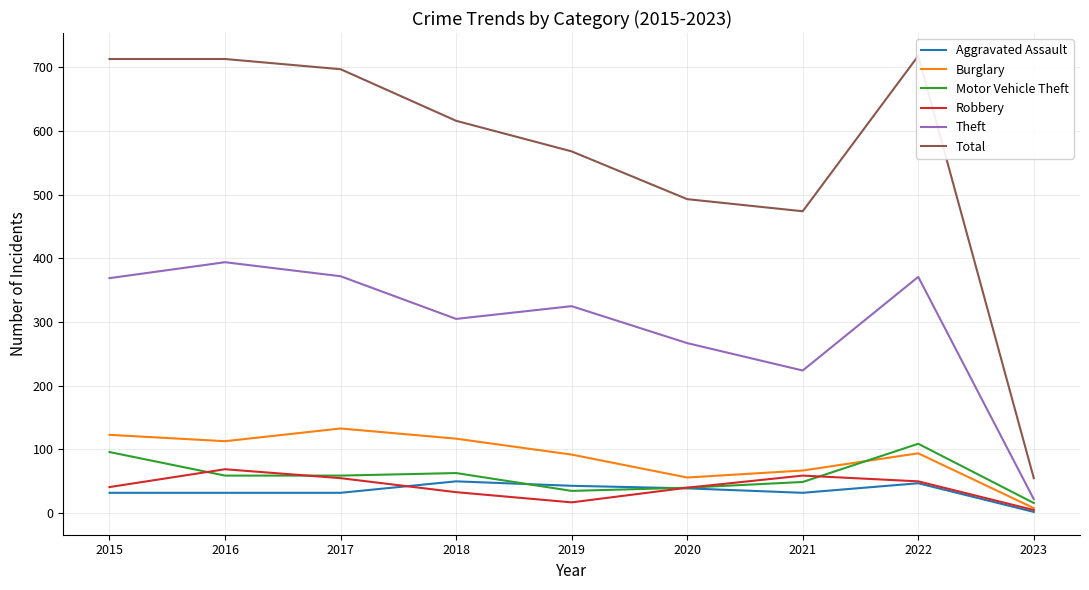

How many data points in Theft are less than 325?

4